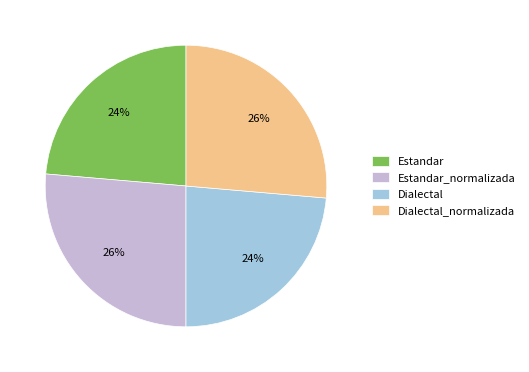

Is there any slice that represents more than half of the pie?

No